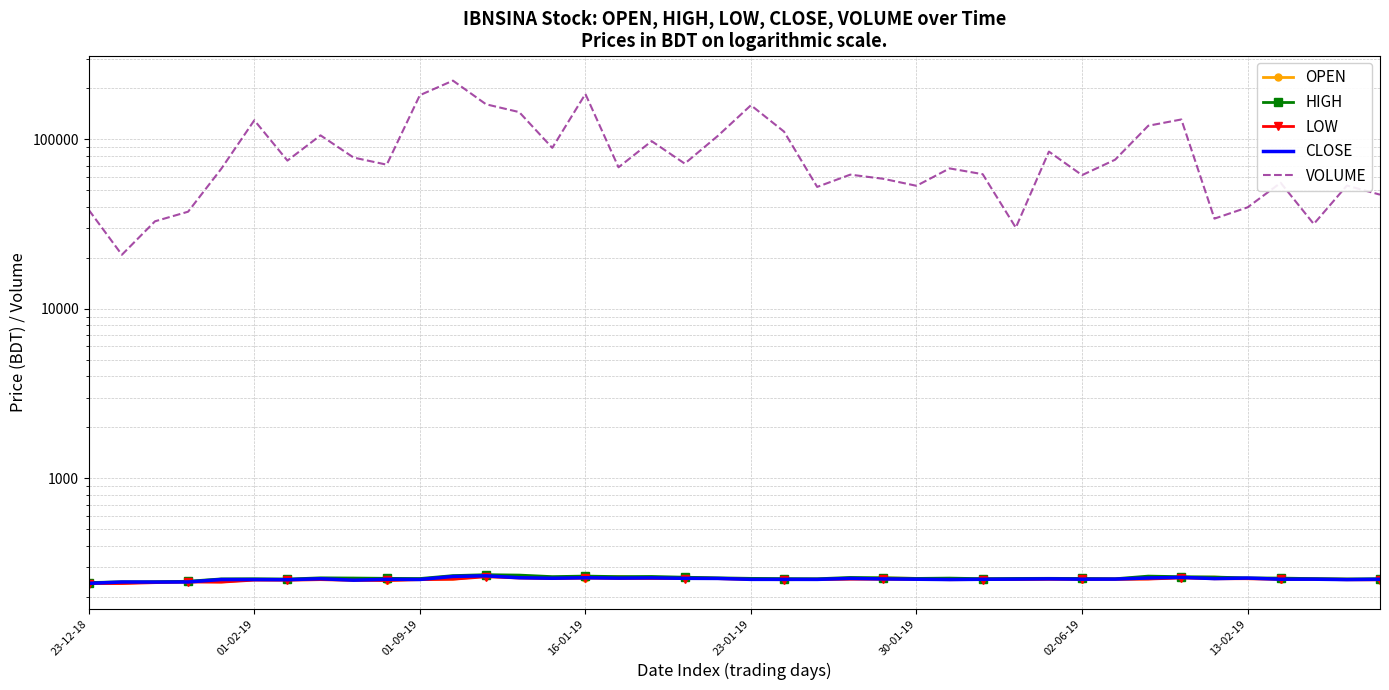

Does the chart have visible grid lines?

Yes